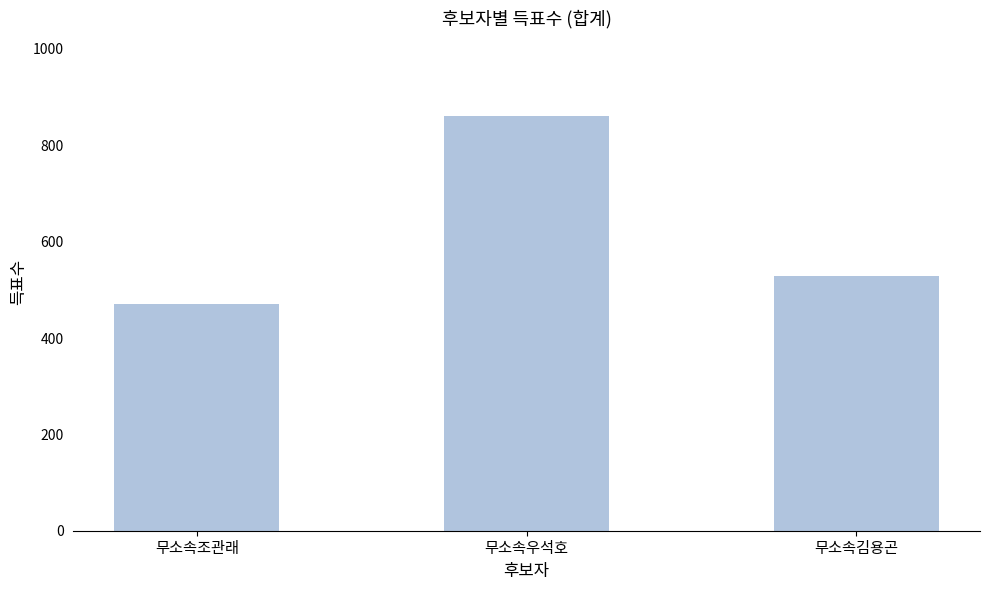

How many data points are less than 528?

1